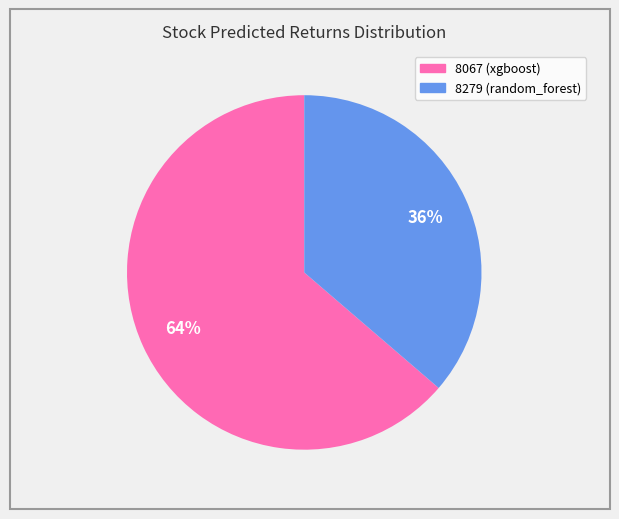

Between 8279 and 8067, which is larger?

8067